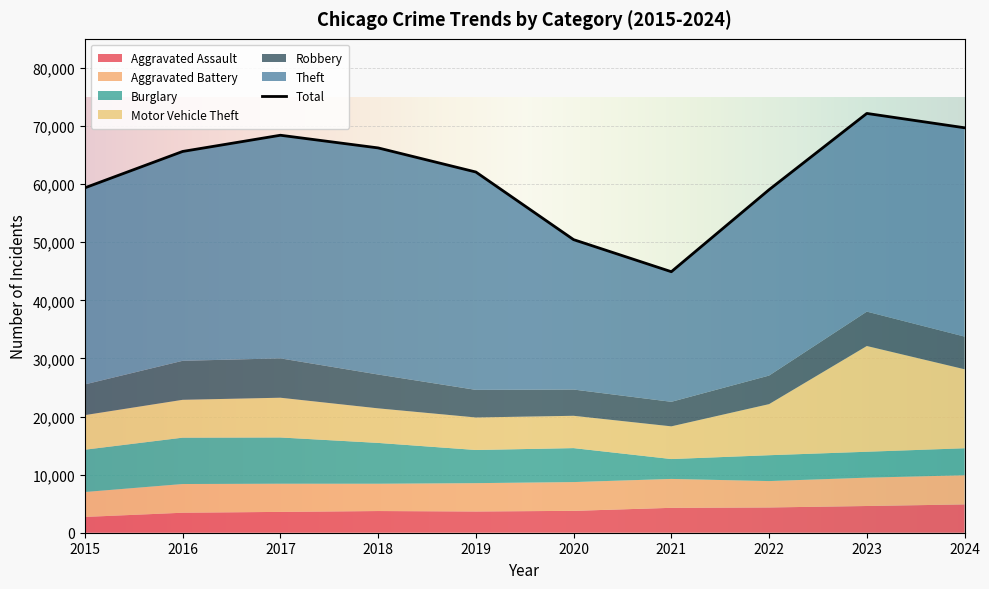

What is the sum of all Burglary values?

58775